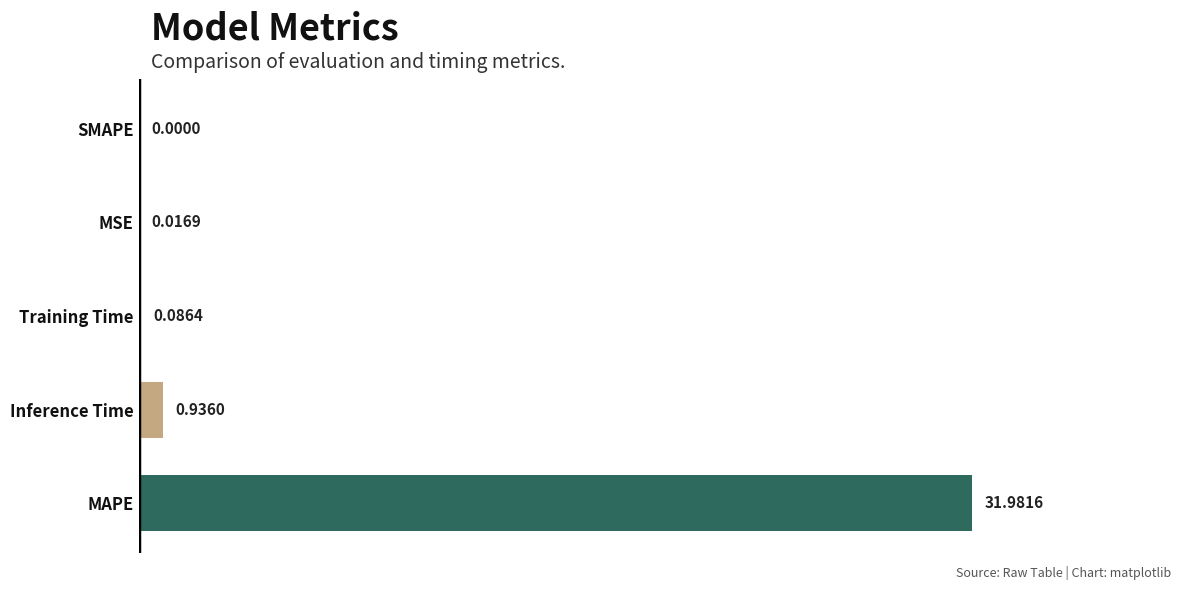

Where is the data nearest to the value 15?

Inference Time